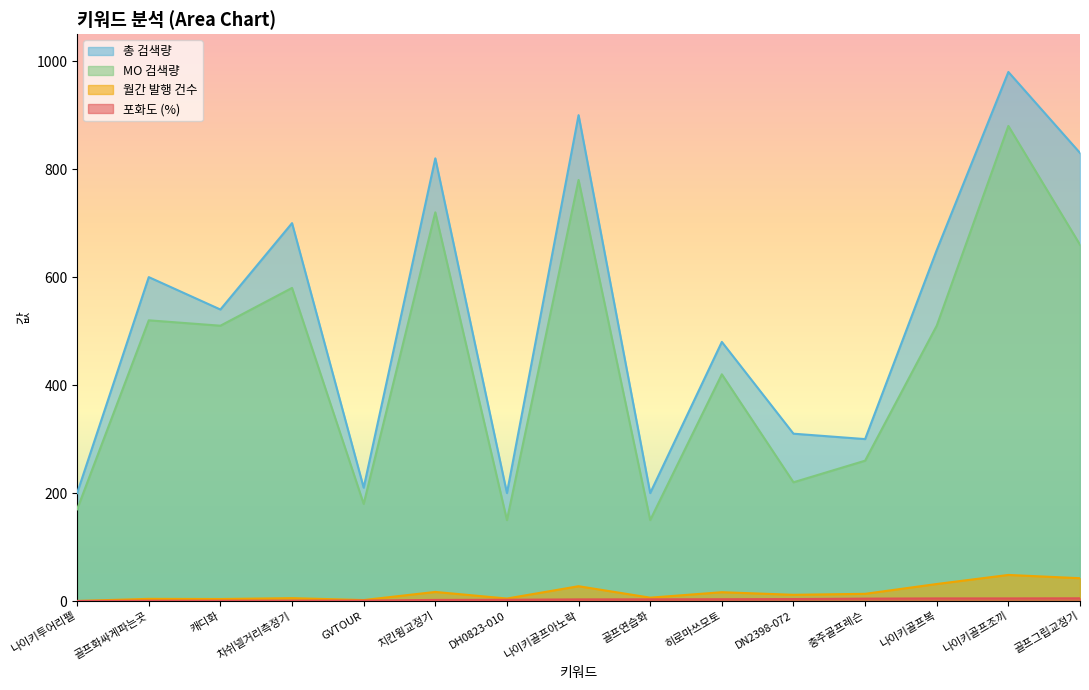

Where is MO 검색량 nearest to the value 515?

골프화싸게파는곳